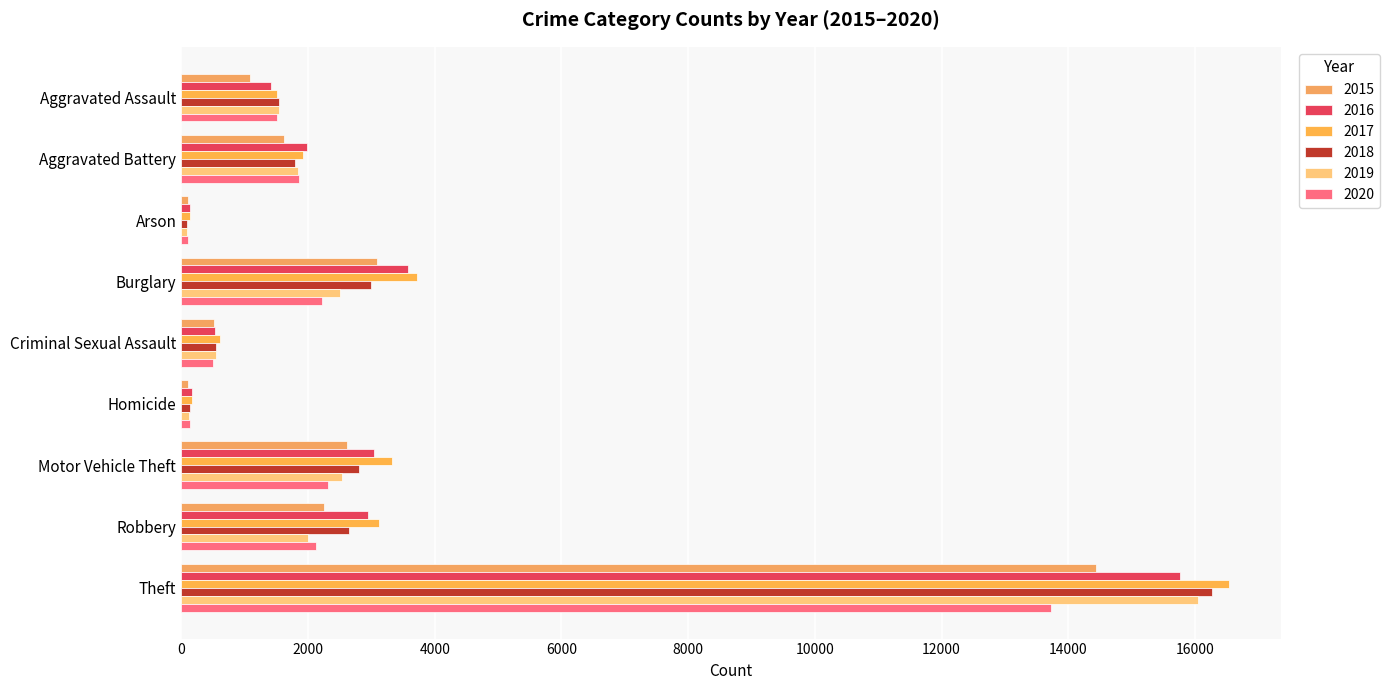

How many distinct data groups are displayed?

6